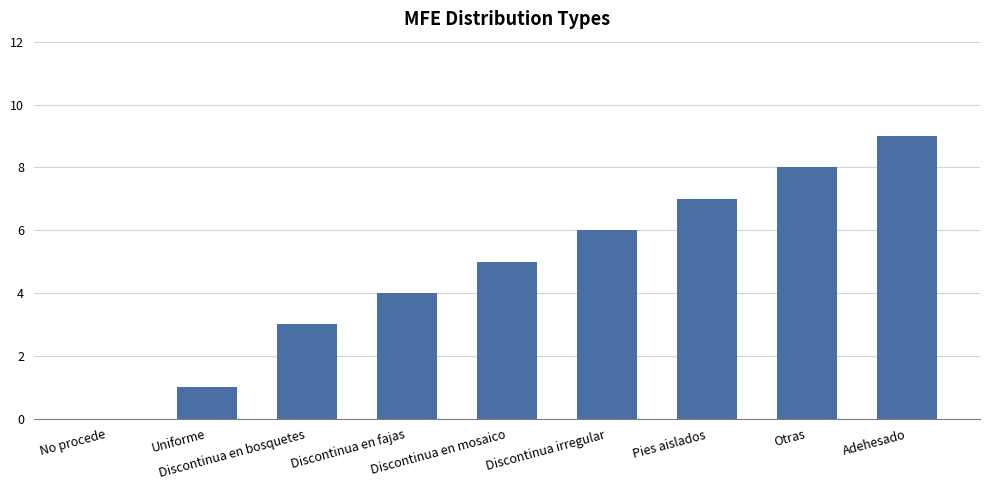

How many values are between 3 and 7?

5